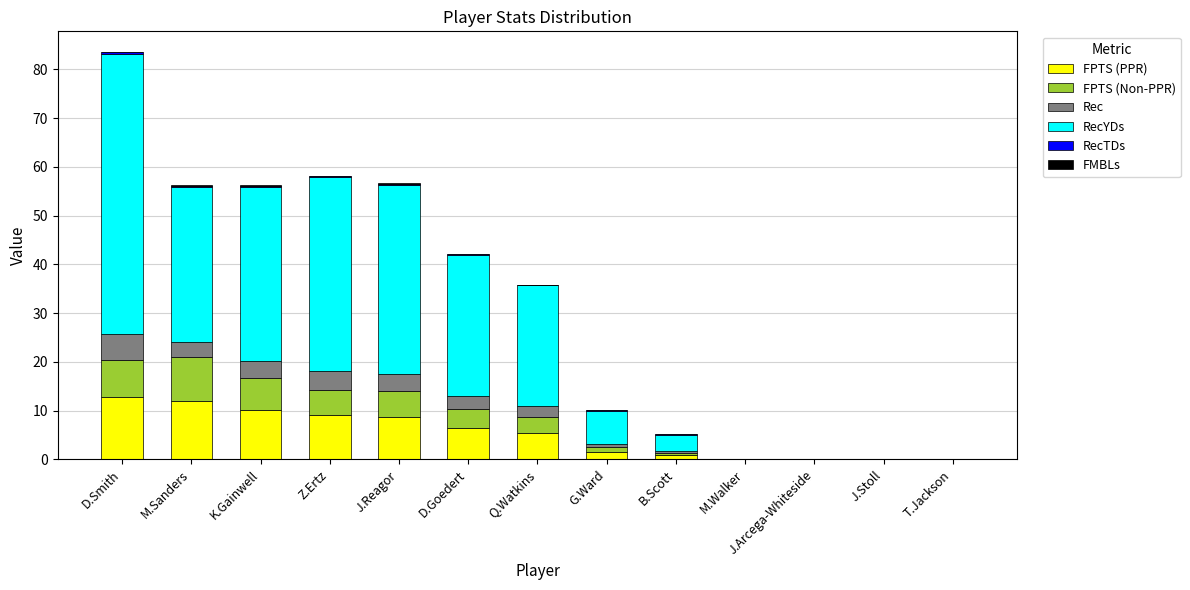

How many values in the FPTS (PPR) series exceed 5?

7